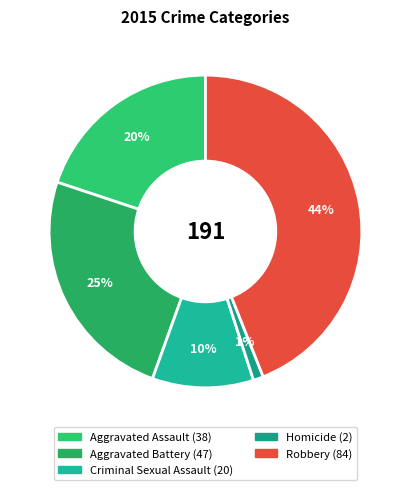

Is it true that Homicide is 11% of the pie?

False